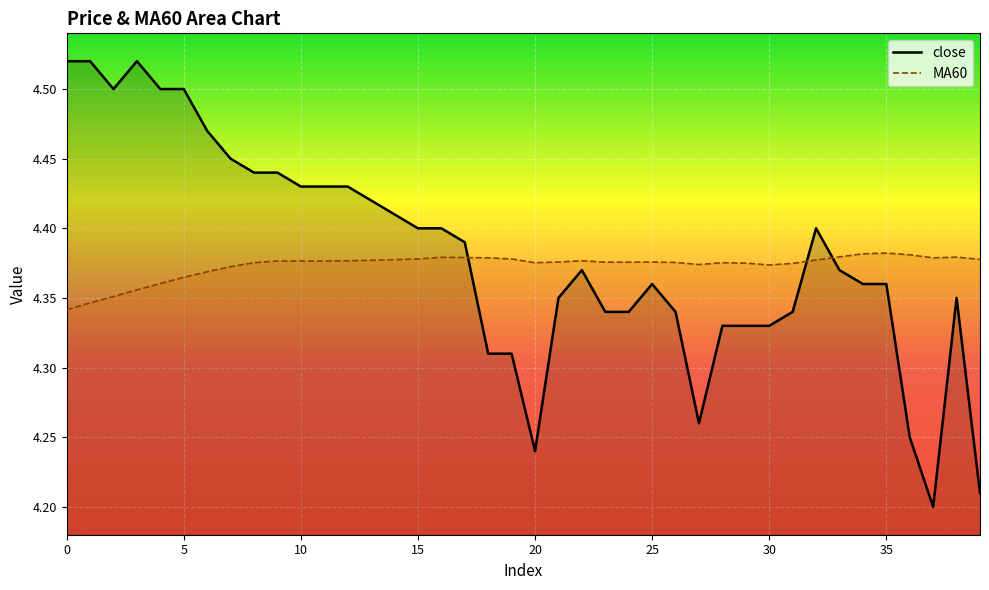

At how many categories does at least one series exceed 4?

40